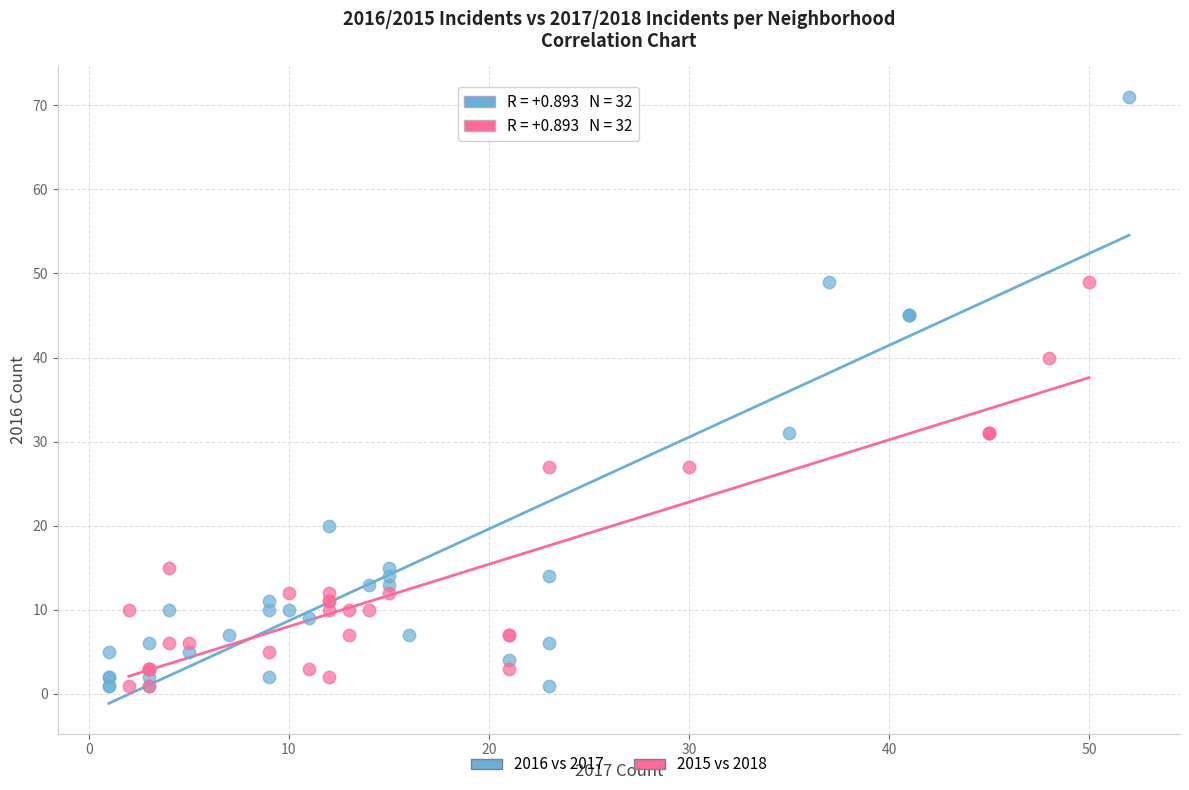

Which series has the widest spread of Y values?

2016 vs 2017